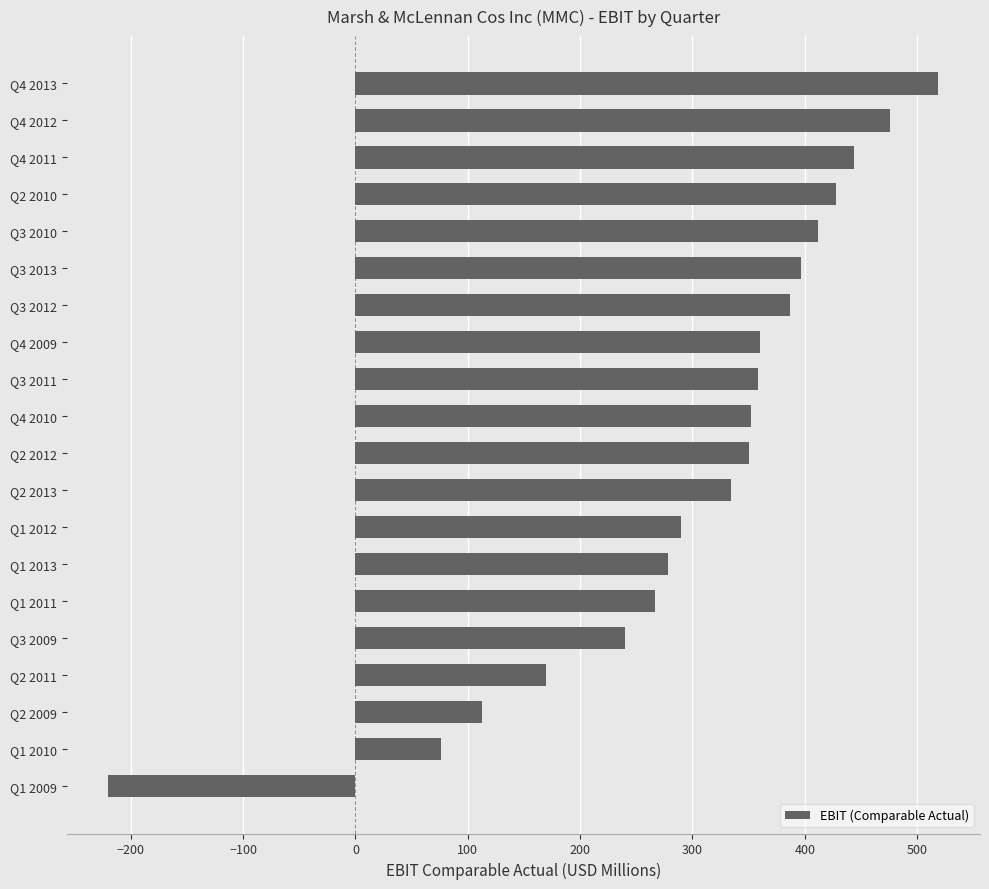

Are the bars horizontal?

Yes